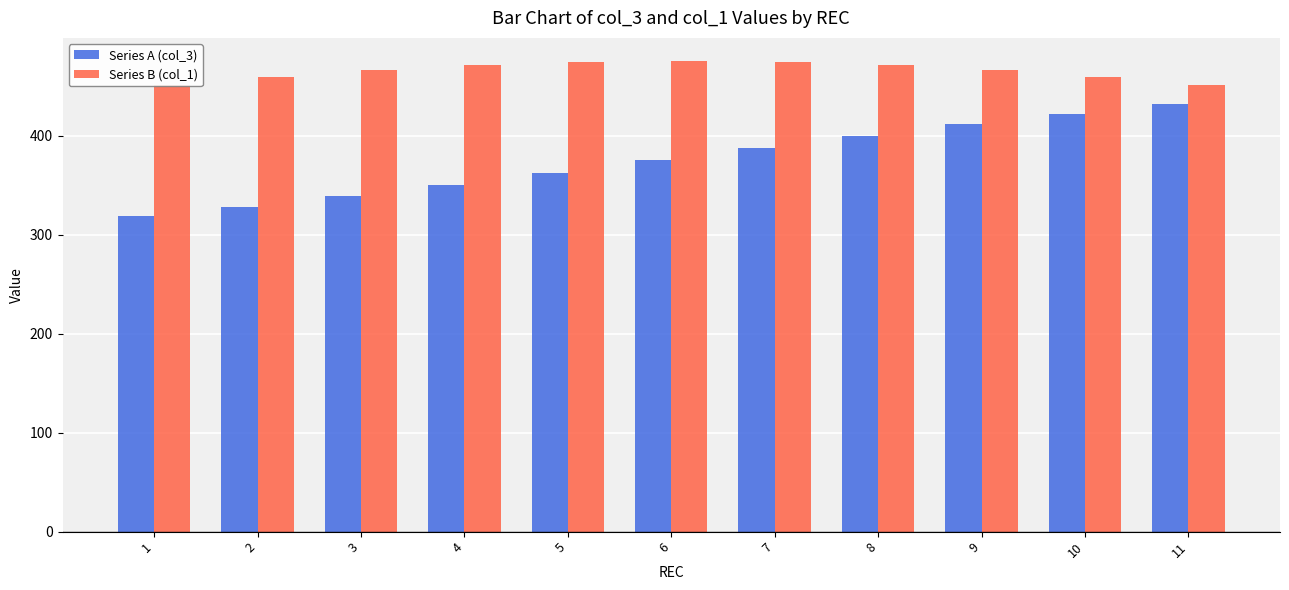

At which label does Series A (col_3) first exceed 375?

7